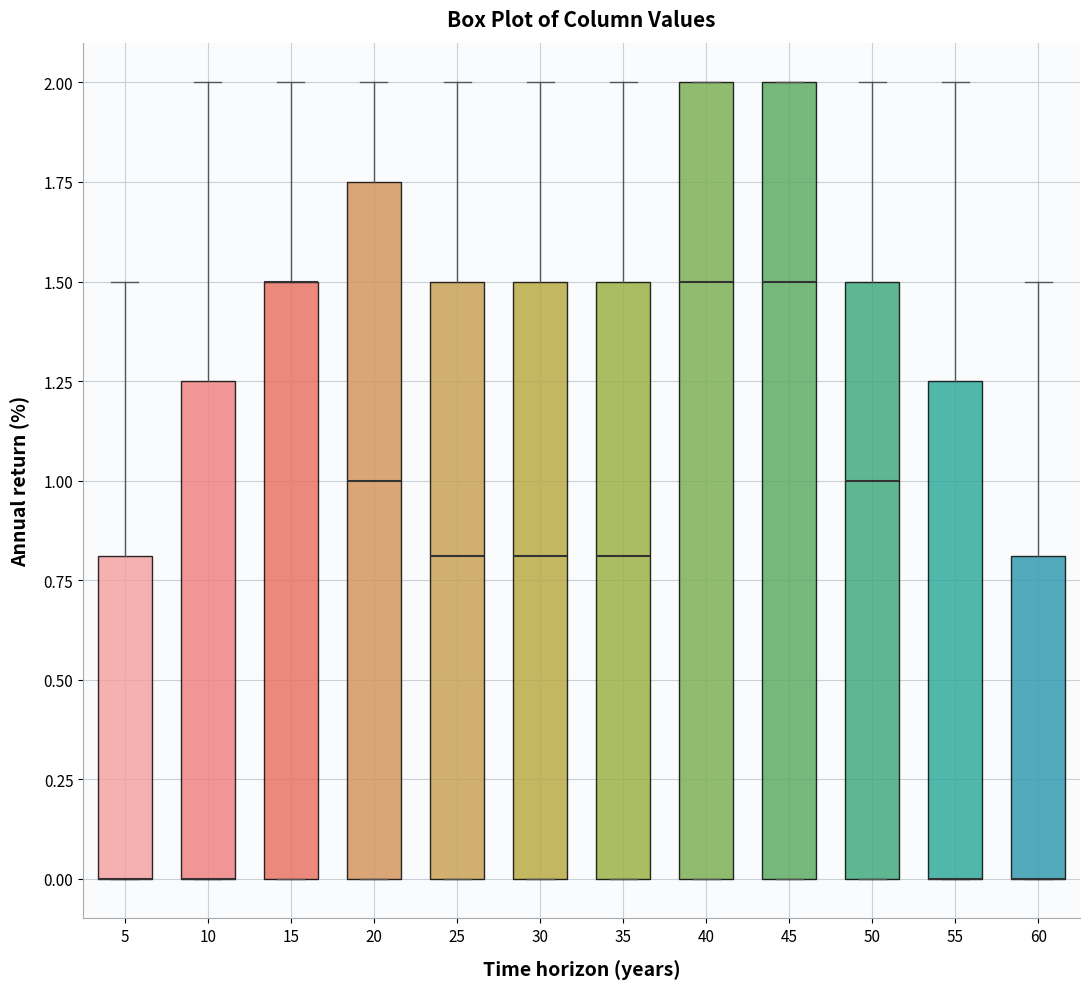

Where is the upper edge of the box at x = 35 on the y-axis? The values are not printed on the chart, so give them approximately, as read against the axis.

1.50